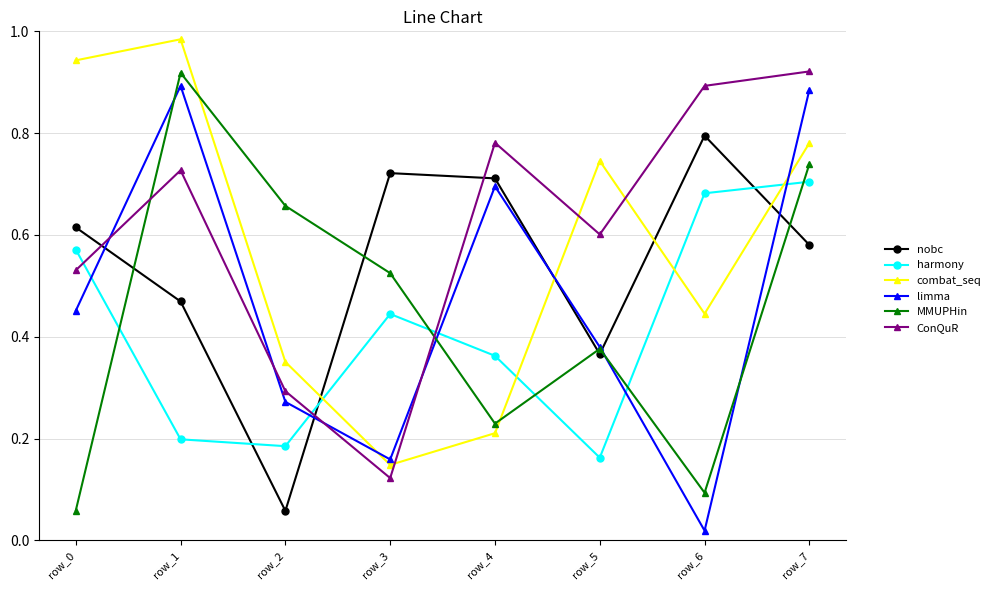

Rank the series at row_1 from lowest to highest value.

harmony, nobc, ConQuR, limma, MMUPHin, combat_seq